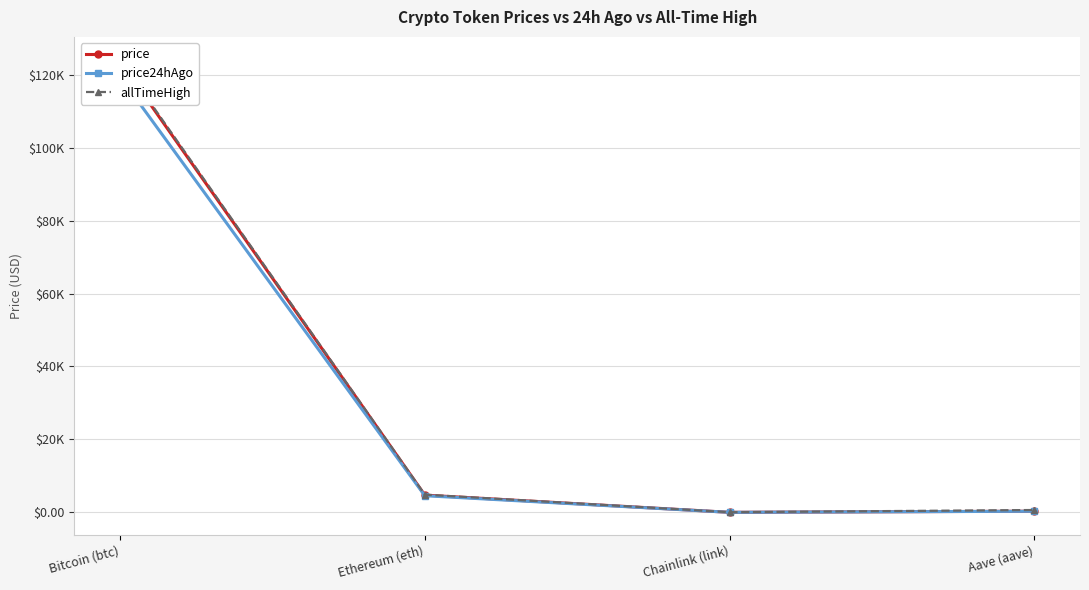

Where does the price24hAgo series first go above 4579?

Bitcoin (btc)